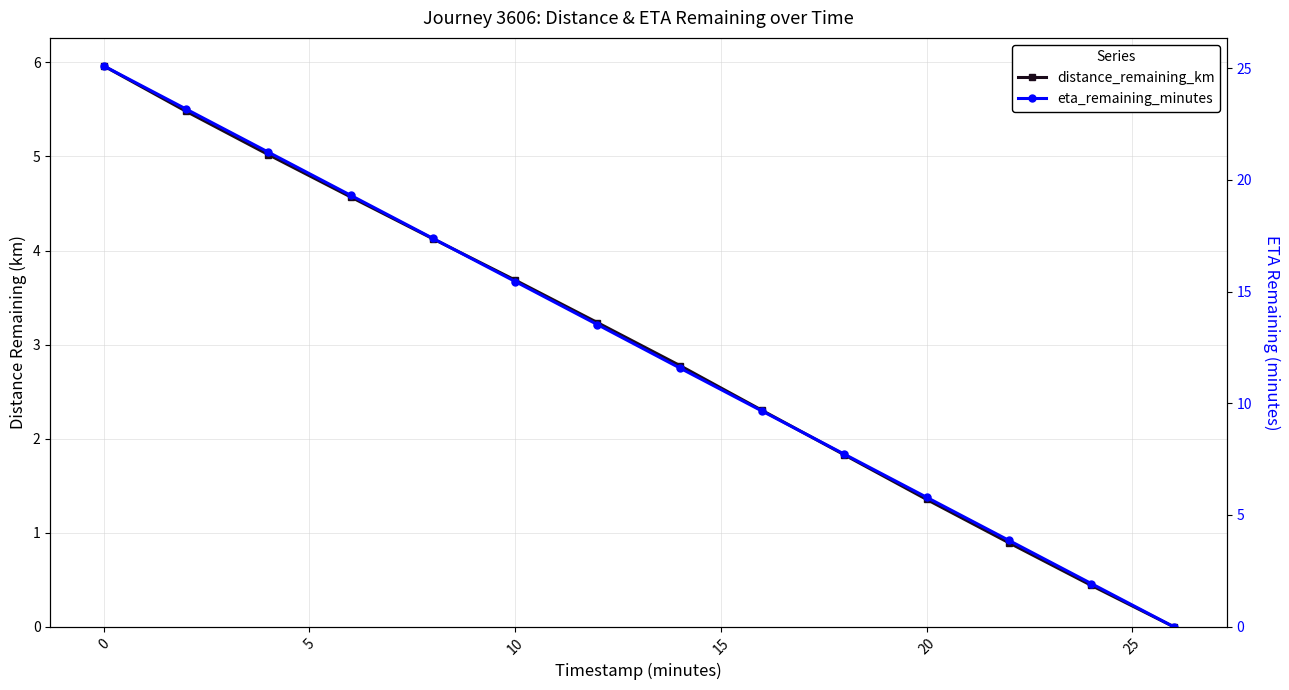

What is the difference between the second highest and minimum values in the distance_remaining_km series?

5.5